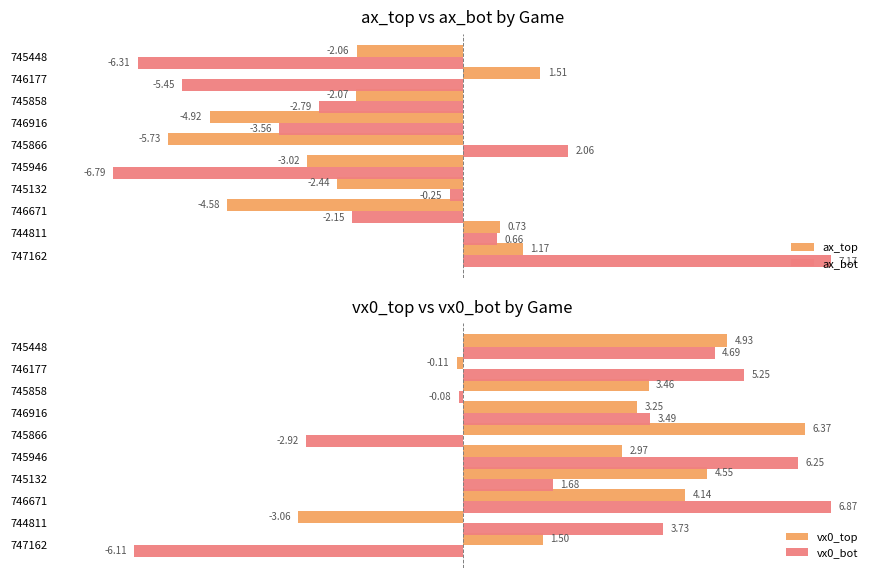

Are the bars grouped side by side (vs. stacked)?

Yes